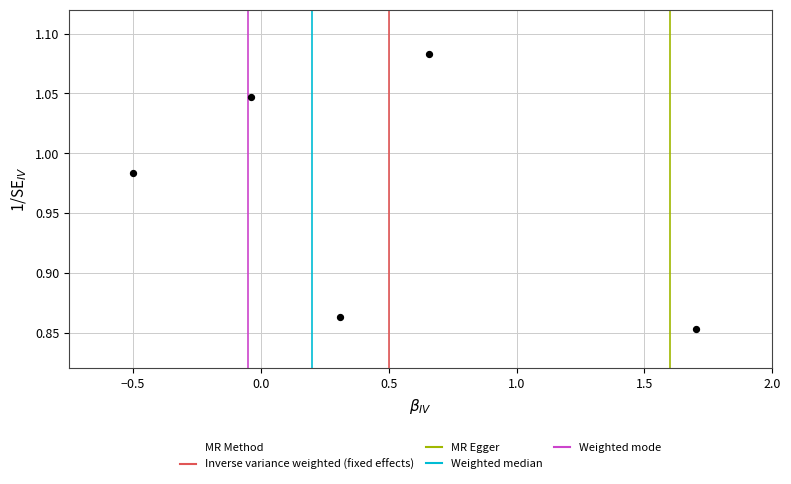

What is the average X value?

0.4